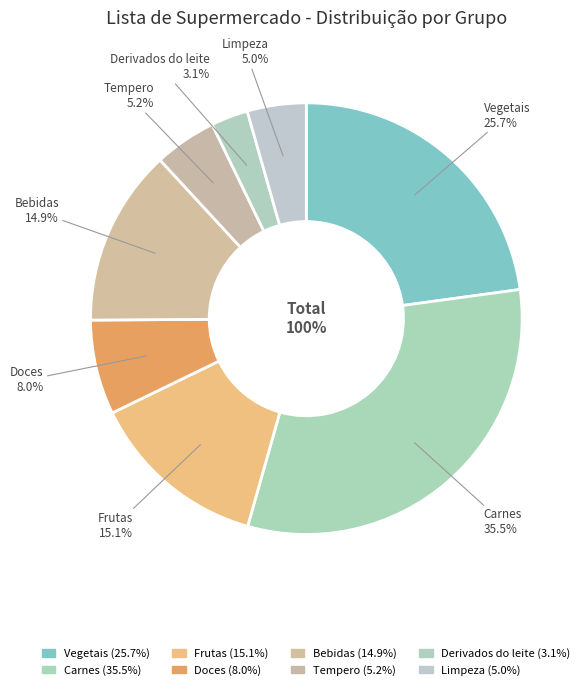

Is there any slice that represents more than half of the pie?

No